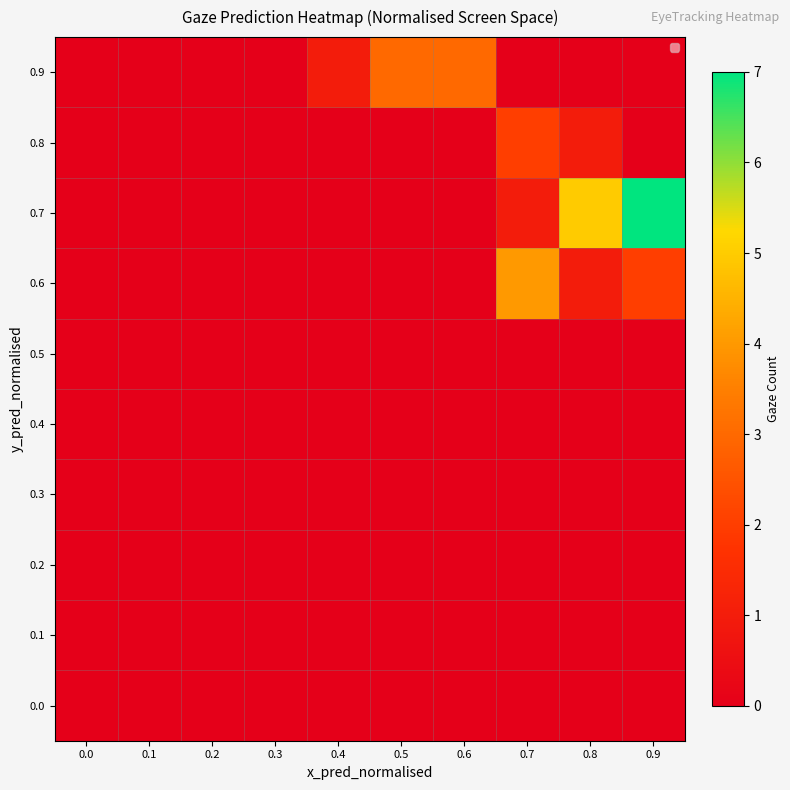

Reading left to right, extract all data points from this chart.

0.0: 0.0=0	0.1=0	0.2=0	0.3=0	0.4=0	0.5=0	0.6=0	0.7=0	0.8=0	0.9=0
0.1: 0.0=0	0.1=0	0.2=0	0.3=0	0.4=0	0.5=0	0.6=0	0.7=0	0.8=0	0.9=0
0.2: 0.0=0	0.1=0	0.2=0	0.3=0	0.4=0	0.5=0	0.6=0	0.7=0	0.8=0	0.9=0
0.3: 0.0=0	0.1=0	0.2=0	0.3=0	0.4=0	0.5=0	0.6=0	0.7=0	0.8=0	0.9=0
0.4: 0.0=0	0.1=0	0.2=0	0.3=0	0.4=0	0.5=0	0.6=0	0.7=0	0.8=0	0.9=0
0.5: 0.0=0	0.1=0	0.2=0	0.3=0	0.4=0	0.5=0	0.6=0	0.7=0	0.8=0	0.9=0
0.6: 0.0=0	0.1=0	0.2=0	0.3=0	0.4=0	0.5=0	0.6=0	0.7=4	0.8=1	0.9=2
0.7: 0.0=0	0.1=0	0.2=0	0.3=0	0.4=0	0.5=0	0.6=0	0.7=1	0.8=5	0.9=7
0.8: 0.0=0	0.1=0	0.2=0	0.3=0	0.4=0	0.5=0	0.6=0	0.7=2	0.8=1	0.9=0
0.9: 0.0=0	0.1=0	0.2=0	0.3=0	0.4=1	0.5=3	0.6=3	0.7=0	0.8=0	0.9=0